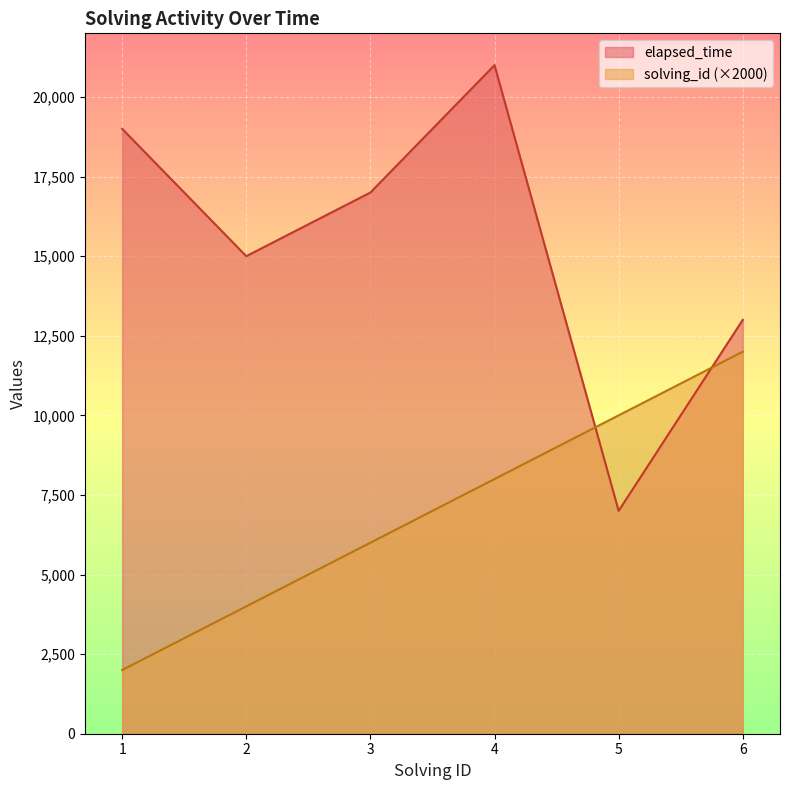

Is it true that elapsed_time equals 17260 at 6?

False